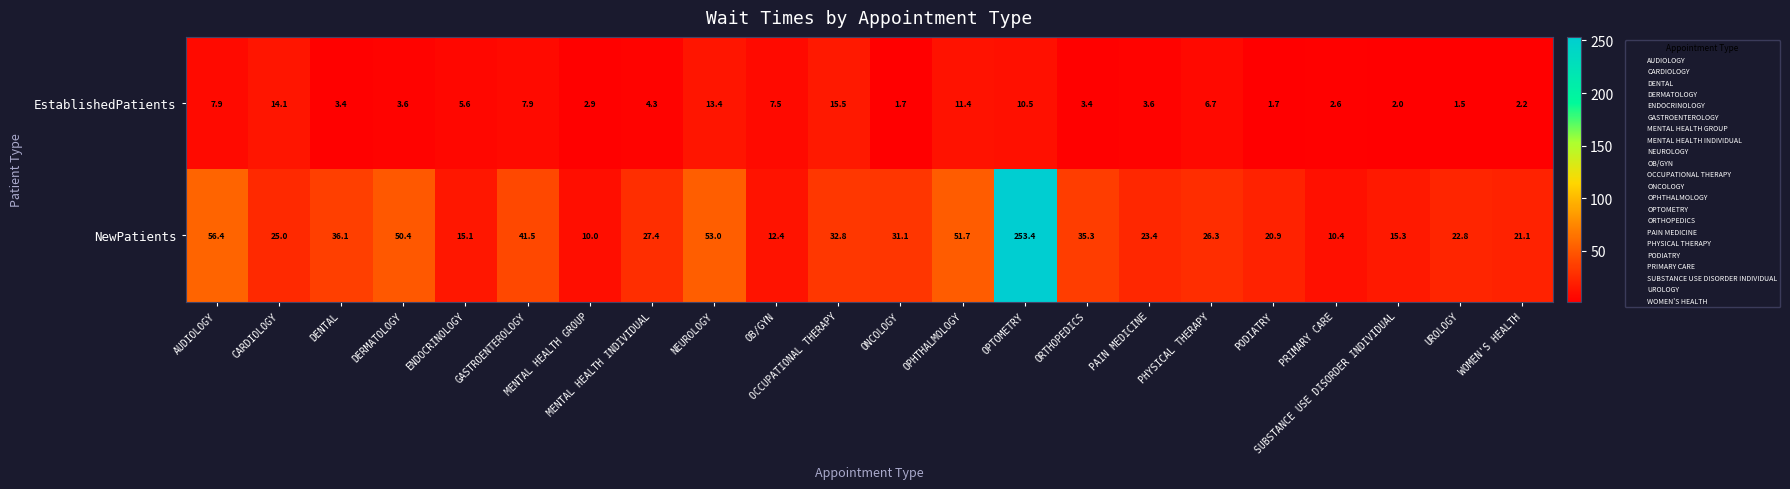

What is the difference between the highest and lowest values at NEUROLOGY?

39.6